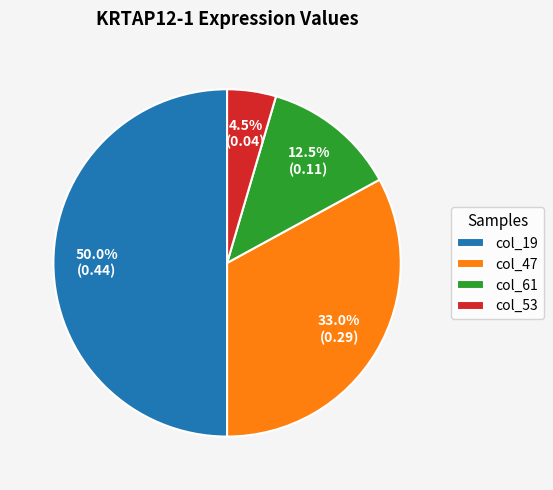

Rank the categories by value from highest to lowest.

col_19, col_47, col_61, col_53